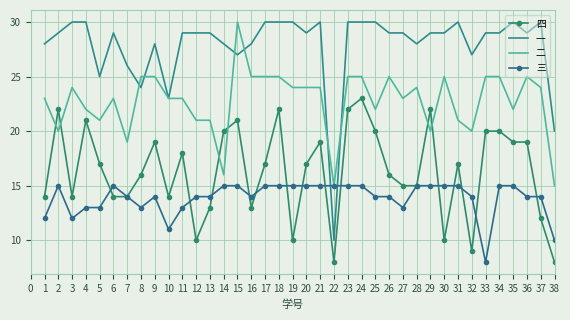

What is the spread (max minus min) of values at 33?

21